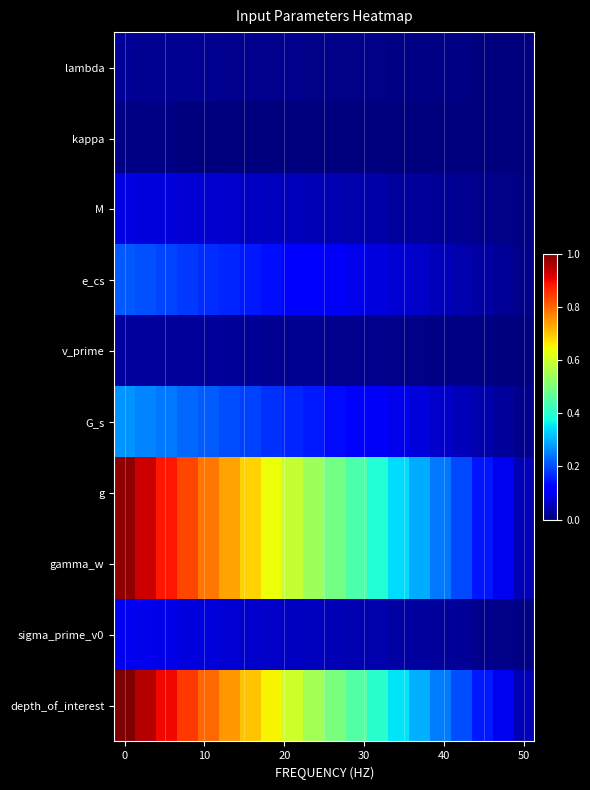

Reading left to right, what are all the values shown in this chart?

lambda: 0.0	0.0	0.0	0.0	0.0	0.0	0.0	0.0	0.0	0.0	0.0	0.0	0.0	0.0	0.0	0.0	0.0	0.0	0.0	0.0
kappa: 0.0	0.0	0.0	0.0	0.0	0.0	0.0	0.0	0.0	0.0	0.0	0.0	0.0	0.0	0.0	0.0	0.0	0.0	0.0	0.0
M: 0.1	0.1	0.1	0.1	0.1	0.1	0.1	0.1	0.1	0.0	0.0	0.0	0.0	0.0	0.0	0.0	0.0	0.0	0.0	0.0
e_cs: 0.2	0.2	0.2	0.2	0.2	0.2	0.1	0.1	0.1	0.1	0.1	0.1	0.1	0.1	0.1	0.1	0.0	0.0	0.0	0.0
v_prime: 0.0	0.0	0.0	0.0	0.0	0.0	0.0	0.0	0.0	0.0	0.0	0.0	0.0	0.0	0.0	0.0	0.0	0.0	0.0	0.0
G_s: 0.3	0.3	0.2	0.2	0.2	0.2	0.2	0.2	0.2	0.1	0.1	0.1	0.1	0.1	0.1	0.1	0.1	0.0	0.0	0.0
g: 1.0	0.9	0.9	0.8	0.8	0.7	0.7	0.6	0.6	0.5	0.5	0.4	0.4	0.3	0.3	0.2	0.2	0.1	0.1	0.0
gamma_w: 1.0	0.9	0.9	0.8	0.8	0.7	0.7	0.6	0.6	0.5	0.5	0.4	0.4	0.3	0.3	0.2	0.2	0.1	0.1	0.0
sigma_prime_v0: 0.1	0.1	0.1	0.1	0.1	0.1	0.1	0.1	0.1	0.1	0.0	0.0	0.0	0.0	0.0	0.0	0.0	0.0	0.0	0.0
depth_of_interest: 1.0	0.9	0.9	0.8	0.8	0.7	0.7	0.6	0.6	0.5	0.5	0.4	0.4	0.3	0.3	0.2	0.2	0.1	0.1	0.0